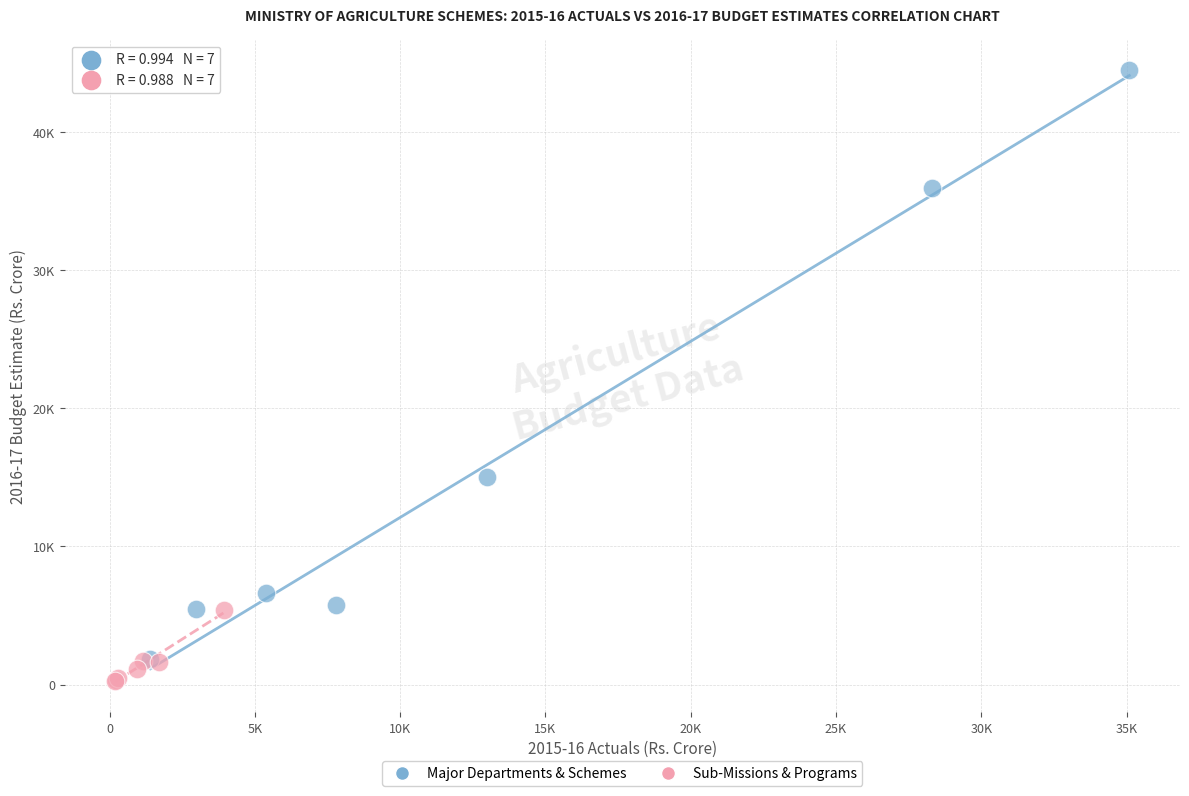

What are all the series names shown in the legend?

Major Departments & Schemes, Sub-Missions & Programs